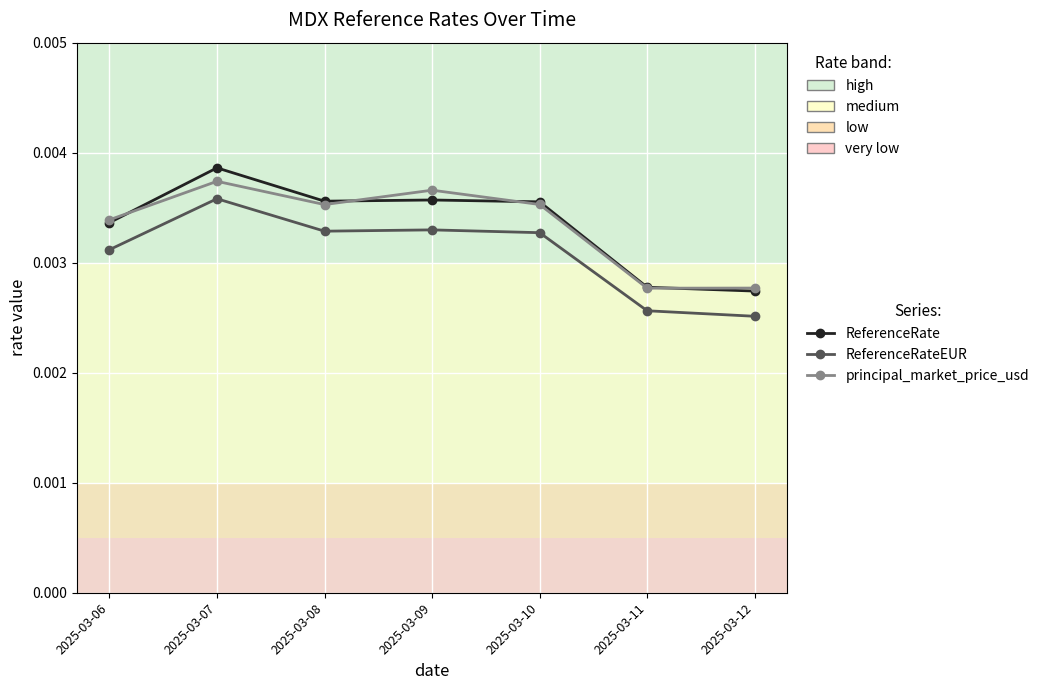

True or false: principal_market_price_usd and ReferenceRateEUR intersect in this chart.

False